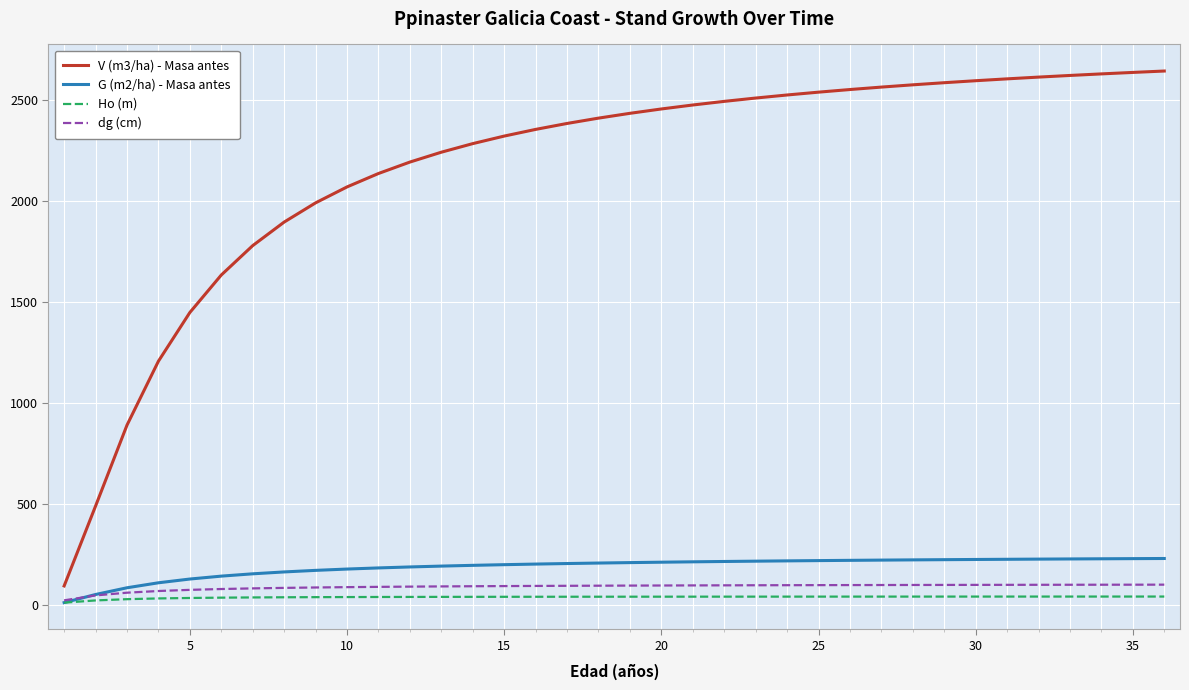

Does the chart have visible grid lines?

Yes